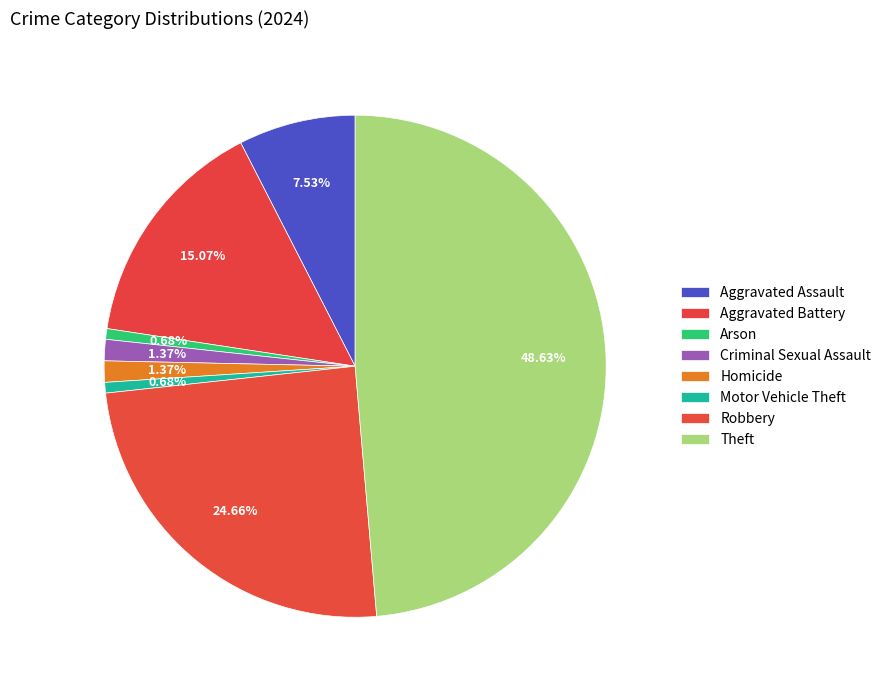

Do Robbery and Criminal Sexual Assault together represent more than half of the pie?

No